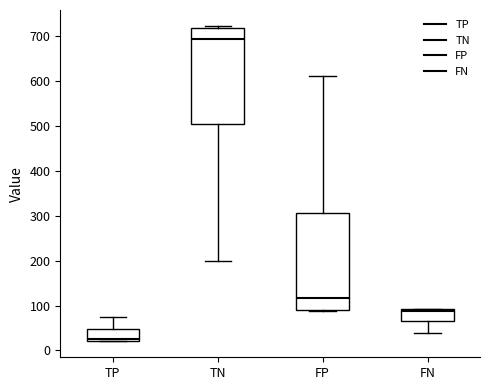

Reading left to right, read every box against the y-axis: the position of its median line, the range the box covers, and the ends of its whiskers. The values are not printed on the chart, so give them approximately, as read against the axis.

TP: median 30, box 20 to 50, whiskers 20 to 70
TN: median 690, box 500 to 720, whiskers 200 to 720 (just above the box's upper edge)
FP: median 120, box 90 to 310, whiskers 90 (just below the box's lower edge) to 610
FN: median 90 (just below the box's upper edge), box 70 to 90, whiskers 40 to 90